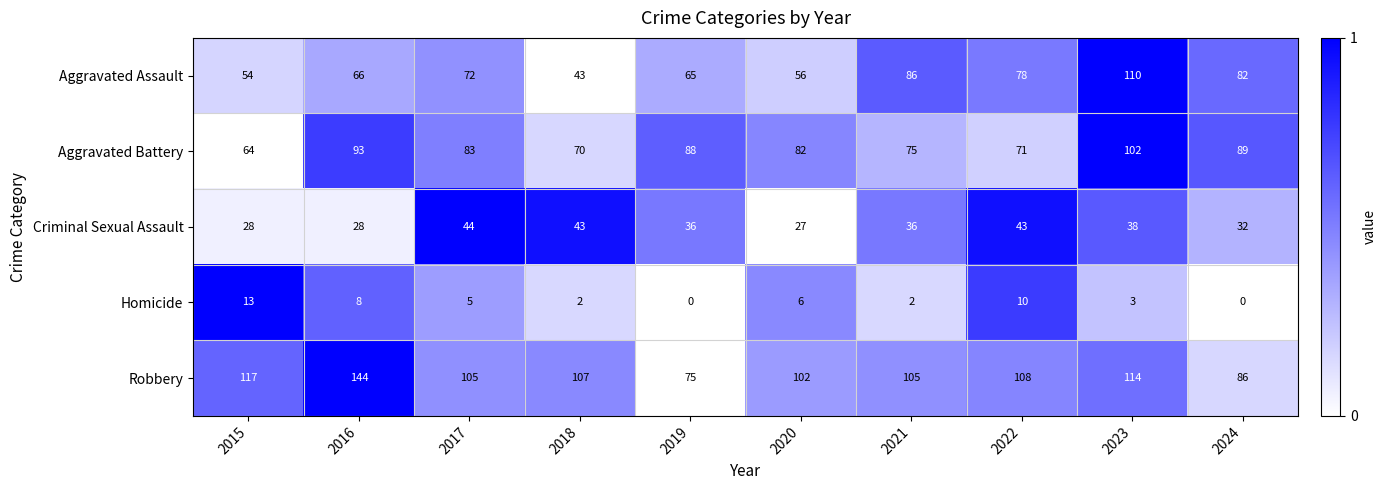

Which category has the lowest value in the Criminal Sexual Assault series?

2020